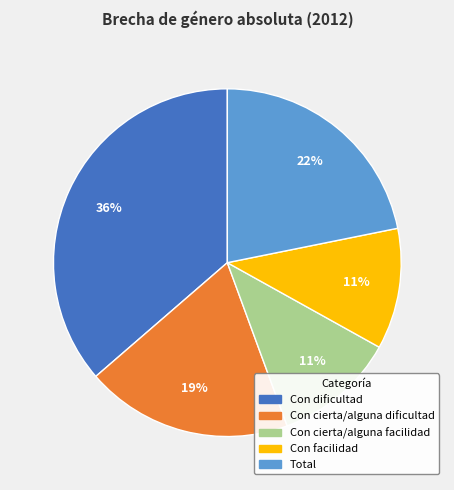

Does Con dificultad represent more than half of the total?

No